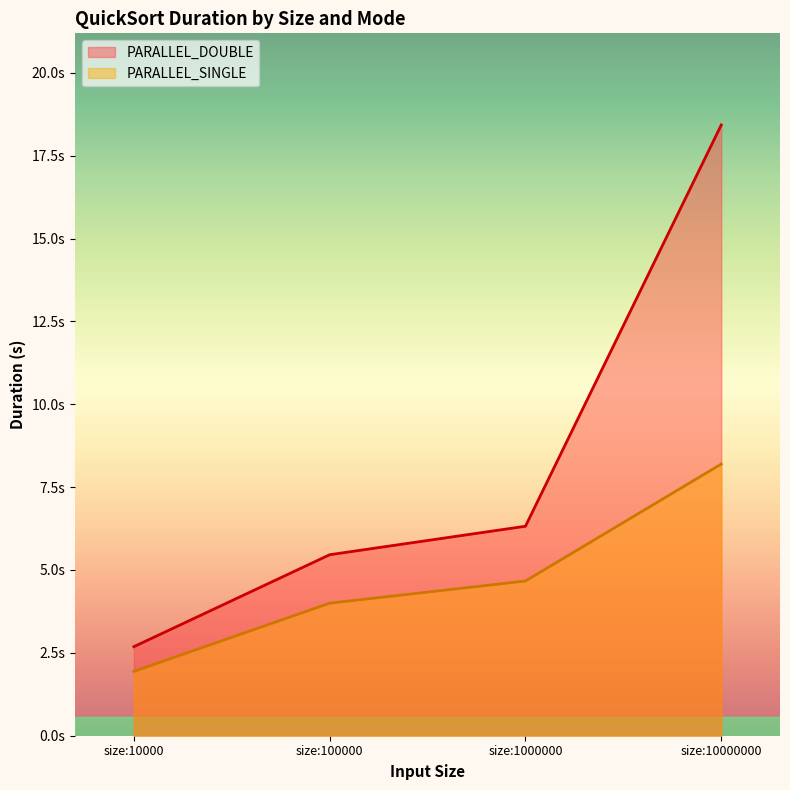

Between size:100000 and size:1000000, which series saw the biggest shift?

PARALLEL_DOUBLE